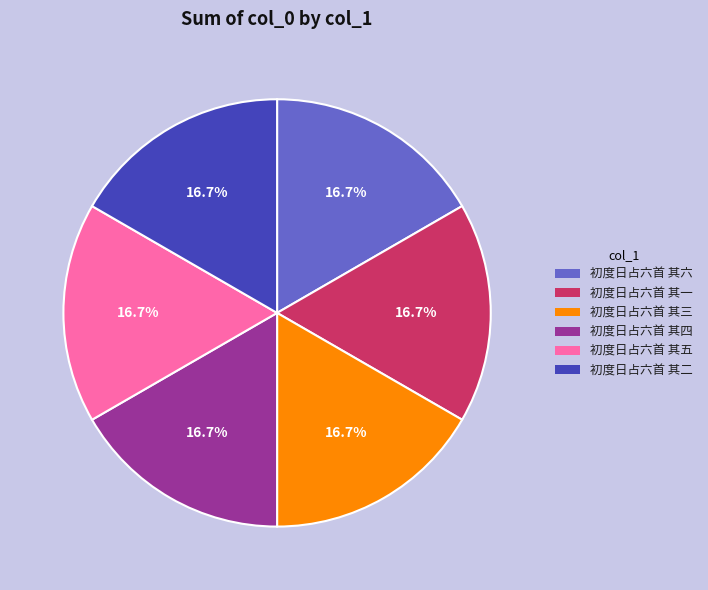

Approximately how many times larger is the value at 初度日占六首 其四 compared to 初度日占六首 其二?

1.0